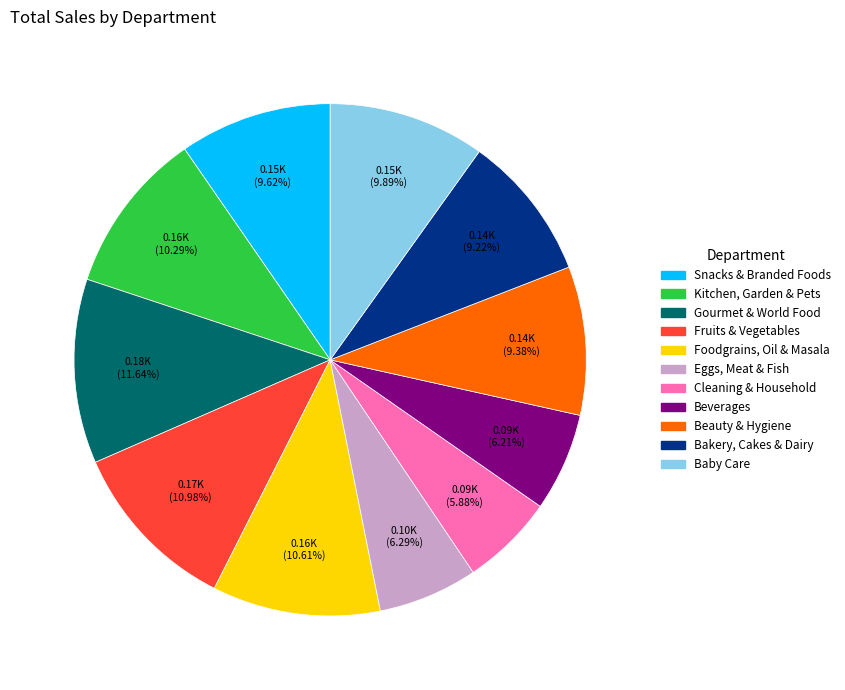

What is the largest slice in the pie chart?

Gourmet & World Food